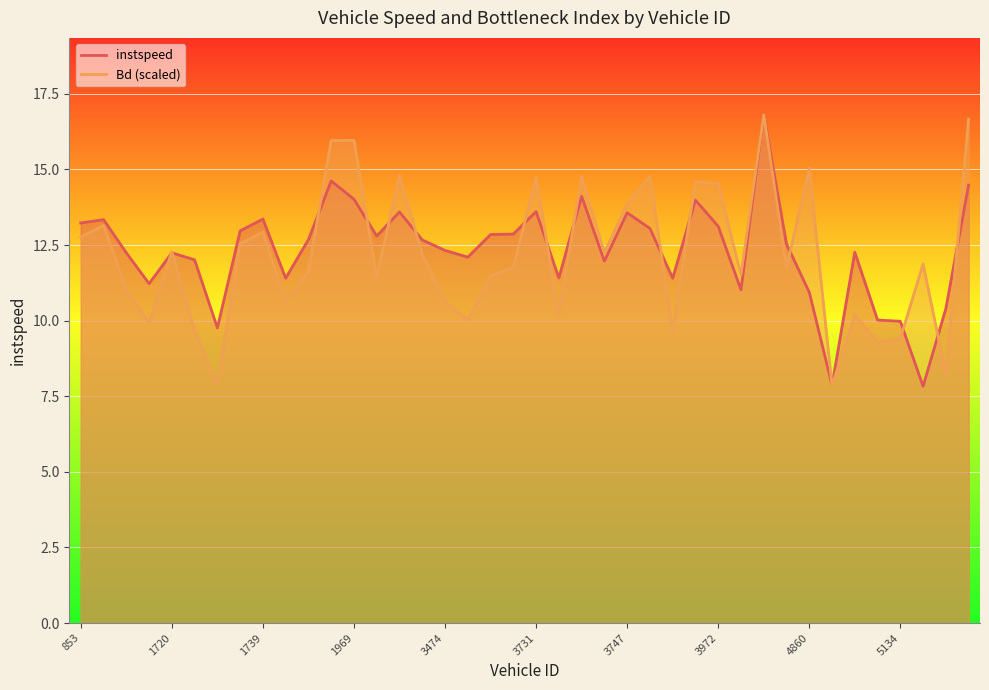

Rank the series at 35 from lowest to highest value.

Bd (scaled), instspeed